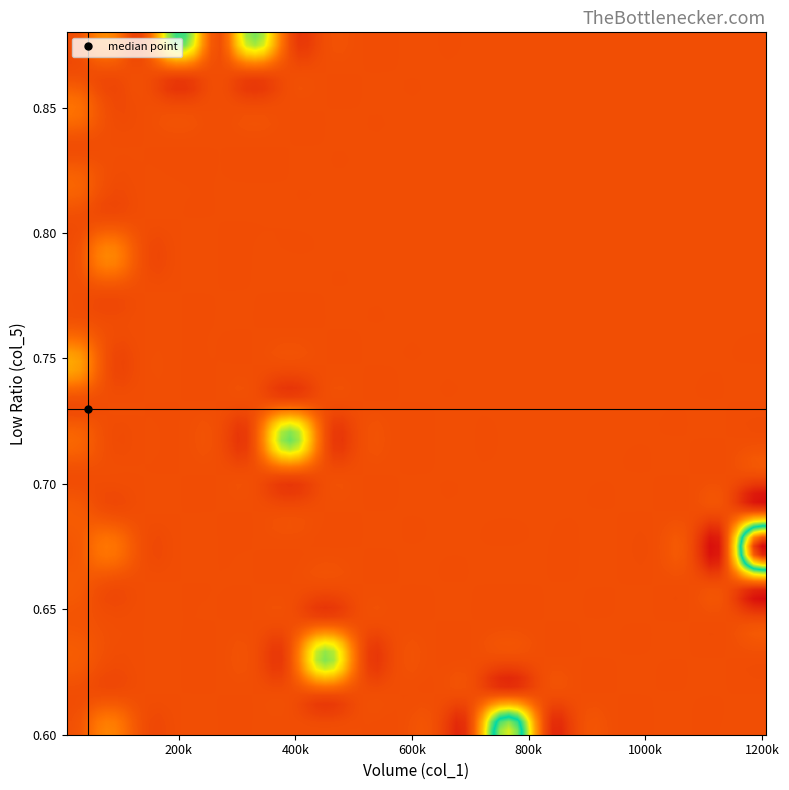

How many data points does each series have?

28